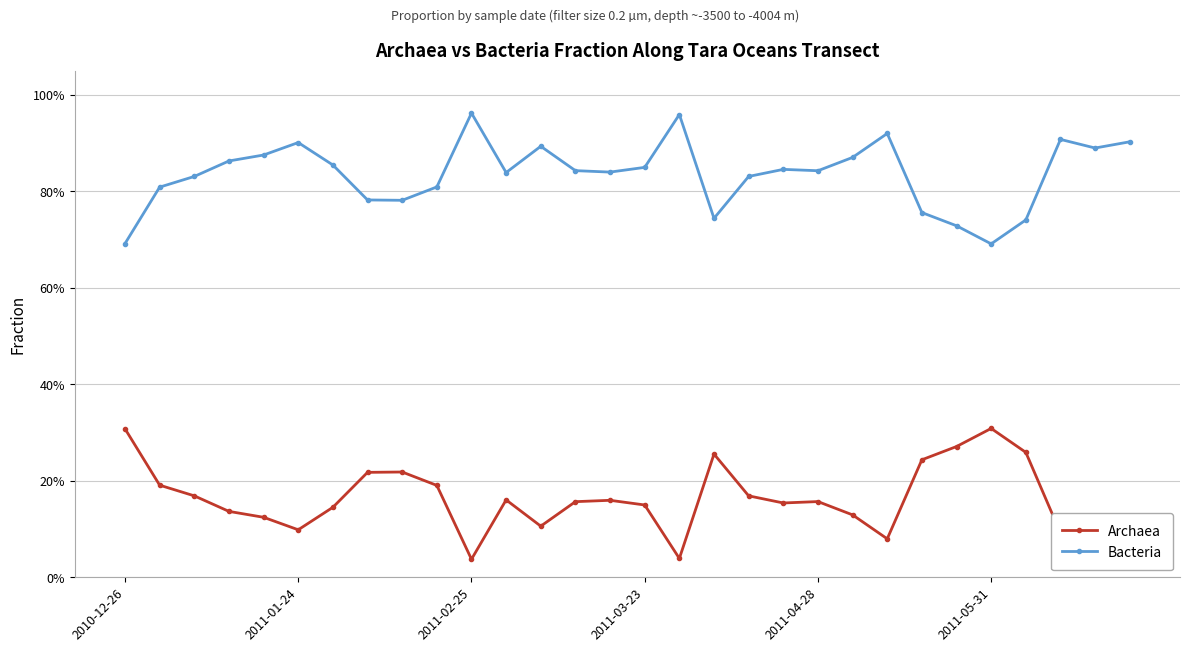

What are all the series names shown in the legend?

Archaea, Bacteria